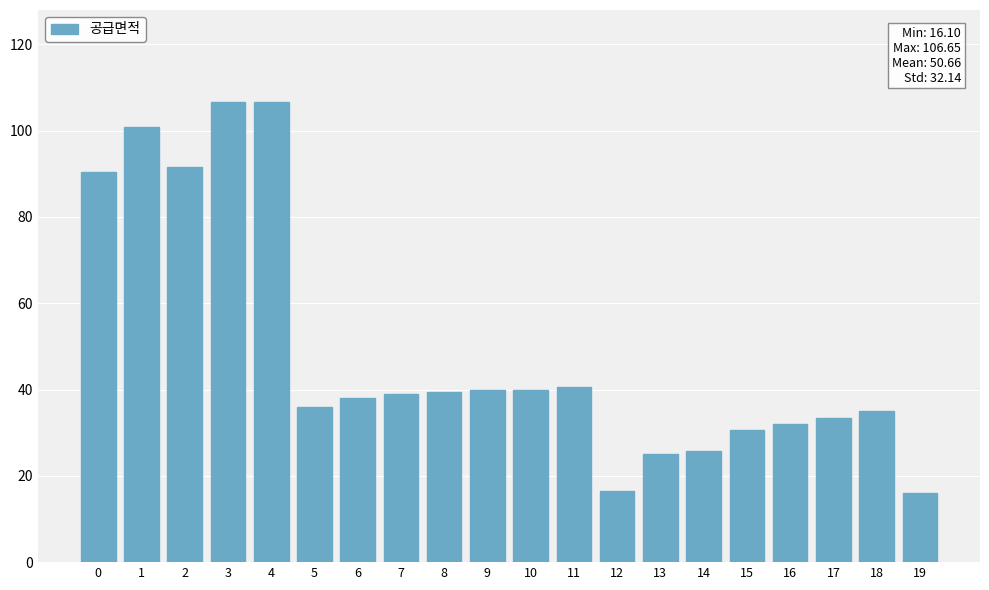

How many series are shown in this chart?

1